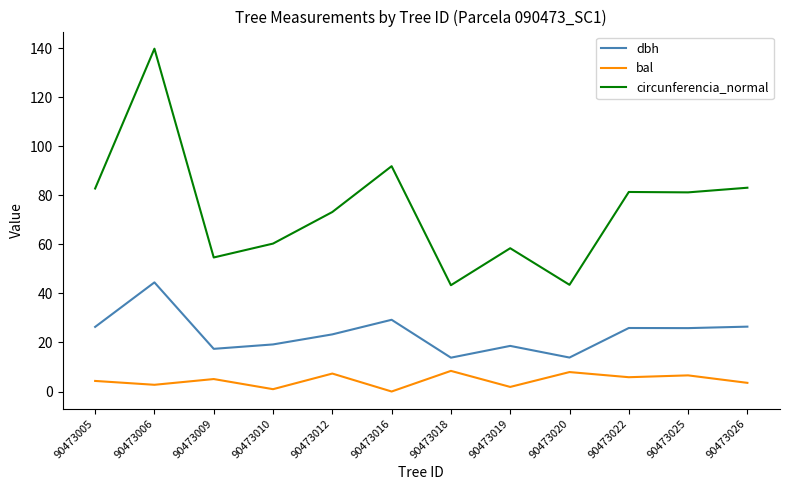

Does the chart display data point markers on the line(s)?

No